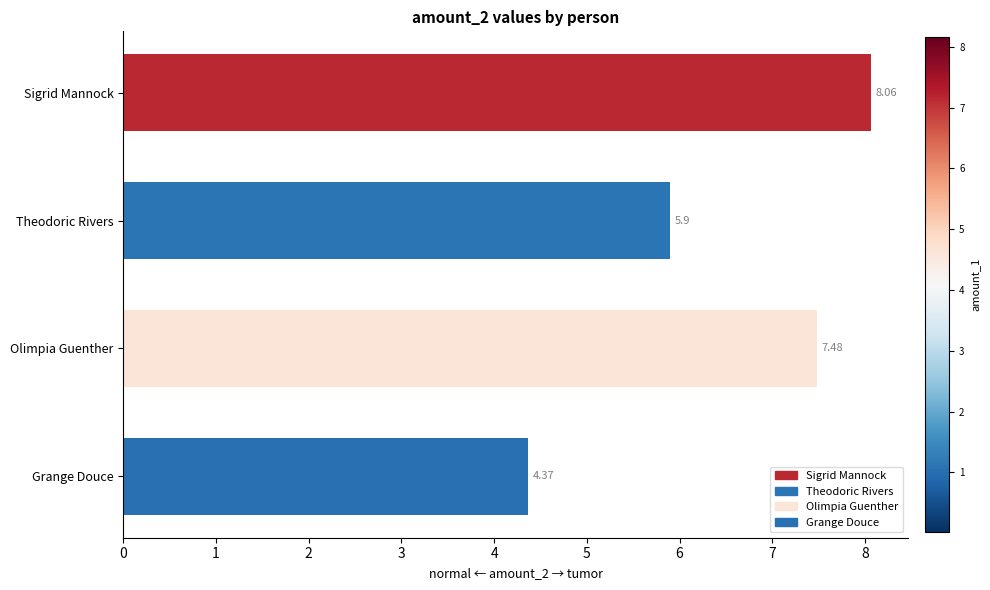

Where is the data nearest to the value 6?

1